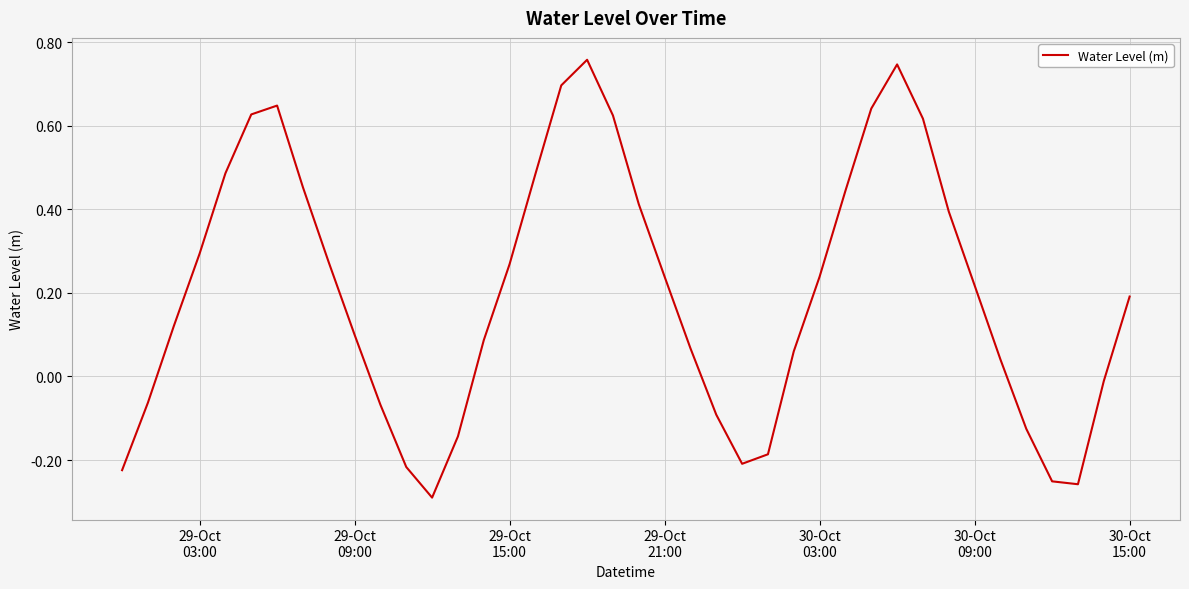

What is the minimum value shown in the chart?

-0.3